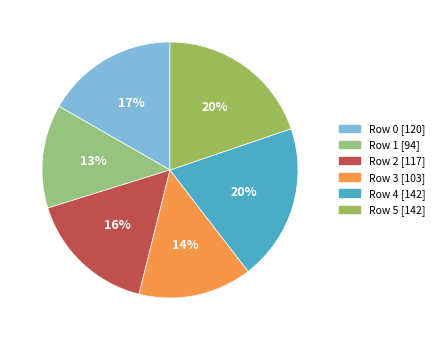

Does Row 1 represent more than half of the total?

No